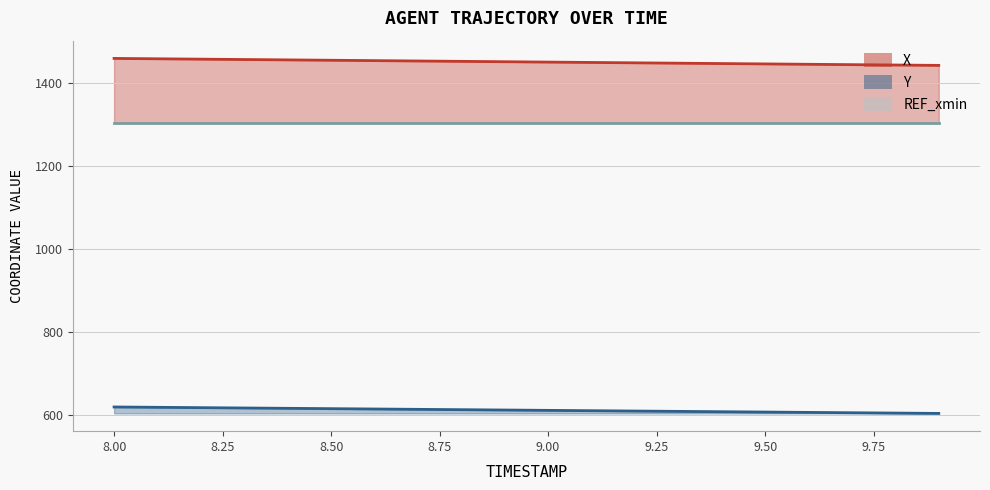

True or false: Y has a value of 187.9 at 8.4.

False